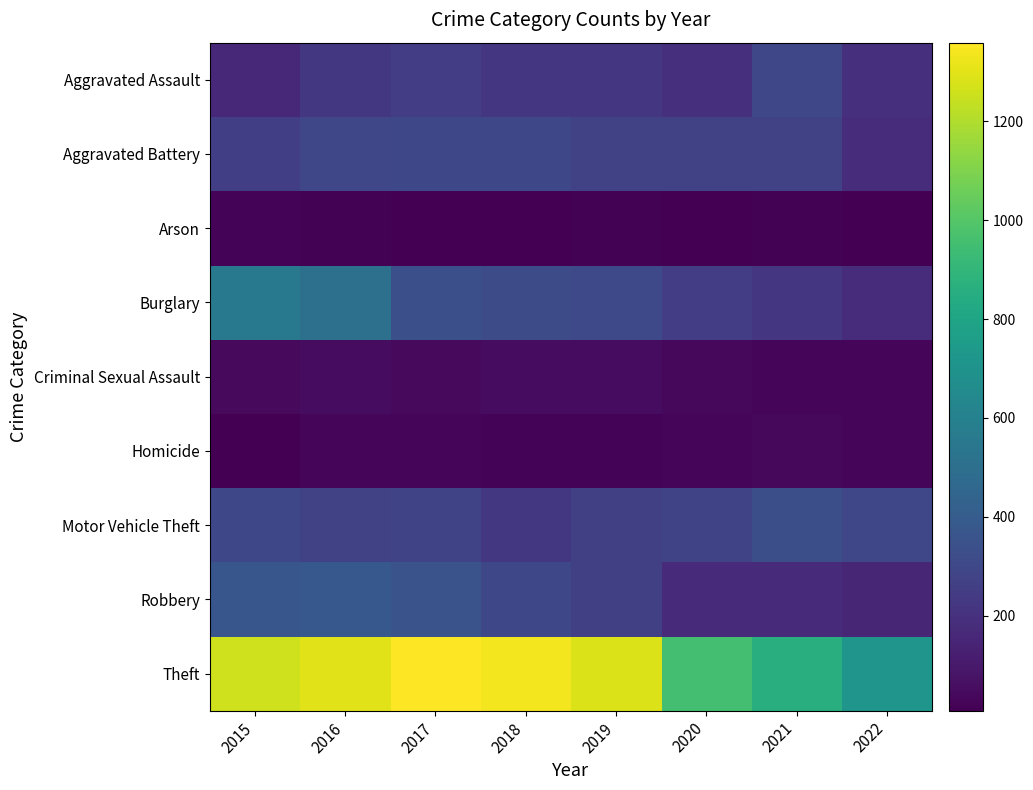

At how many categories does at least one series exceed 619?

8